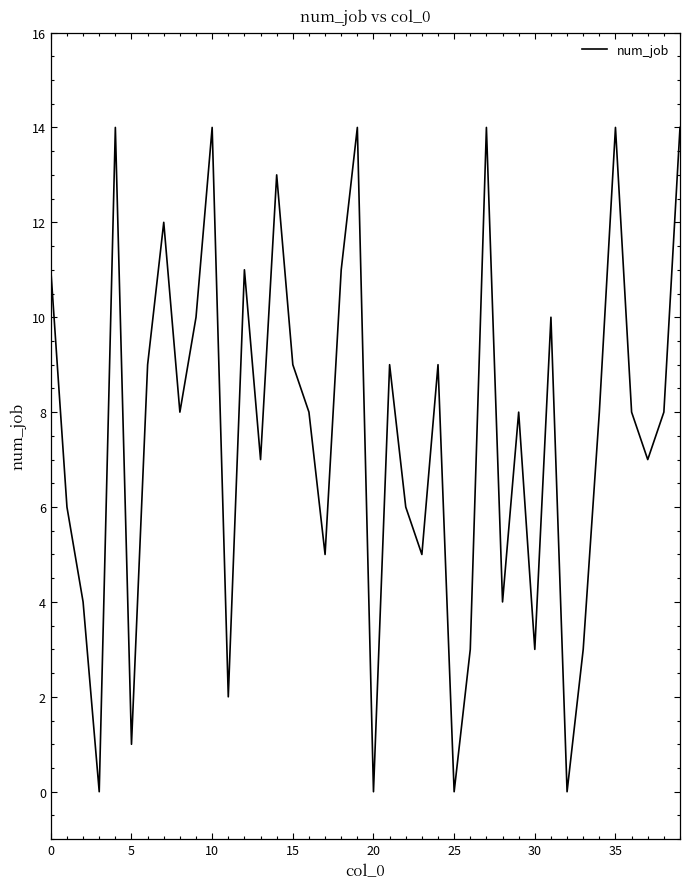

What is the difference between the maximum and minimum values?

14